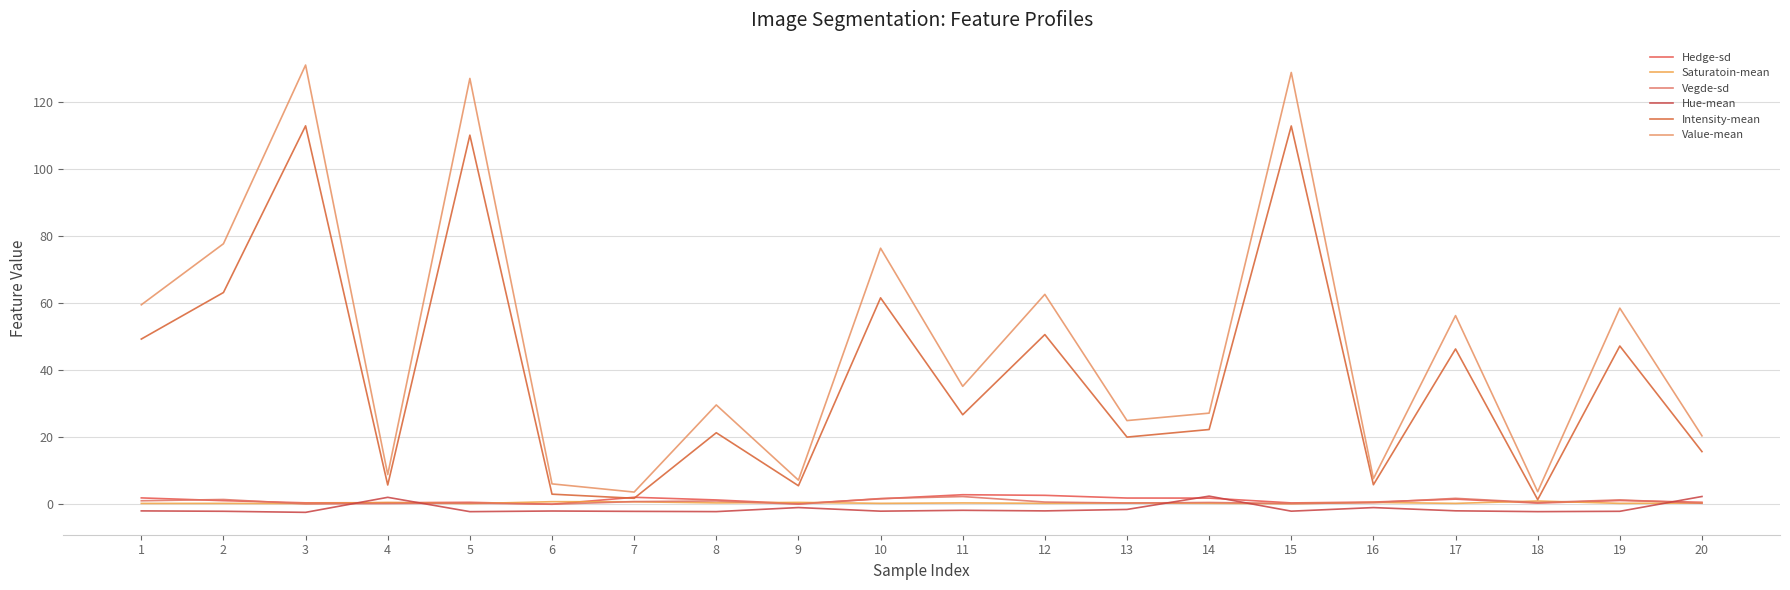

What is the sum of all Value-mean values?

953.3